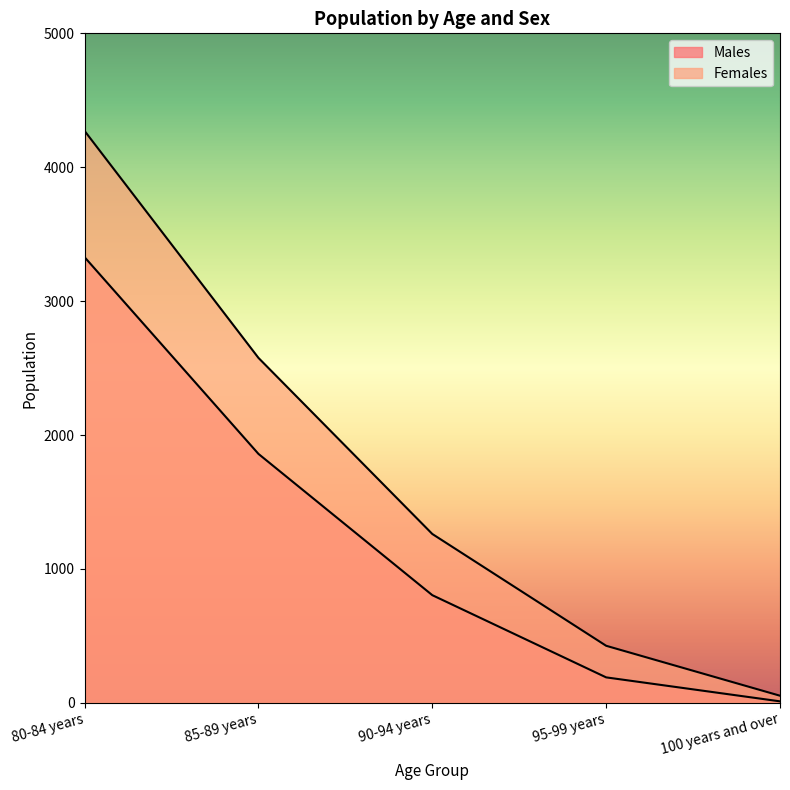

True or false: Females and Males intersect in this chart.

False